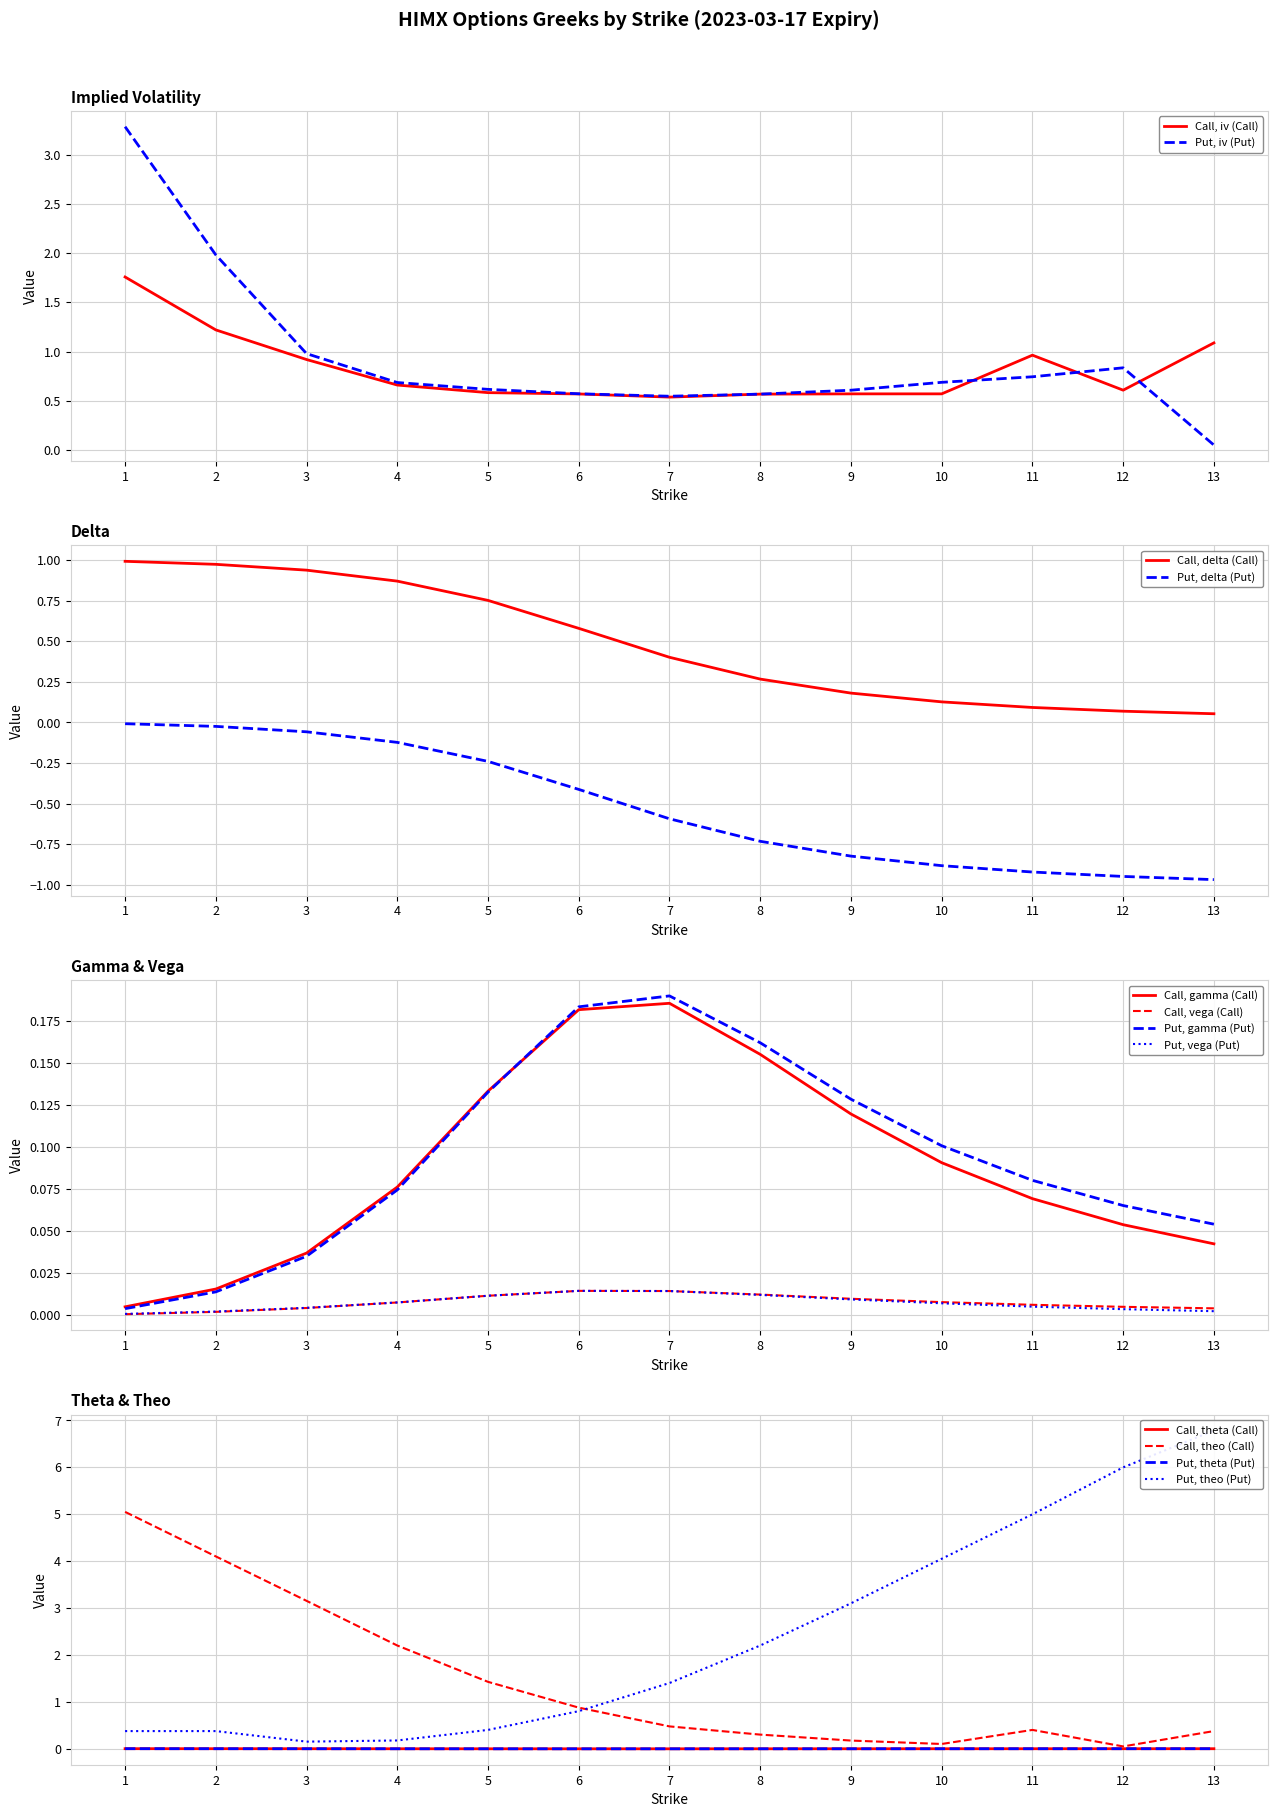

What is the minimum value for iv (Call)?

0.5